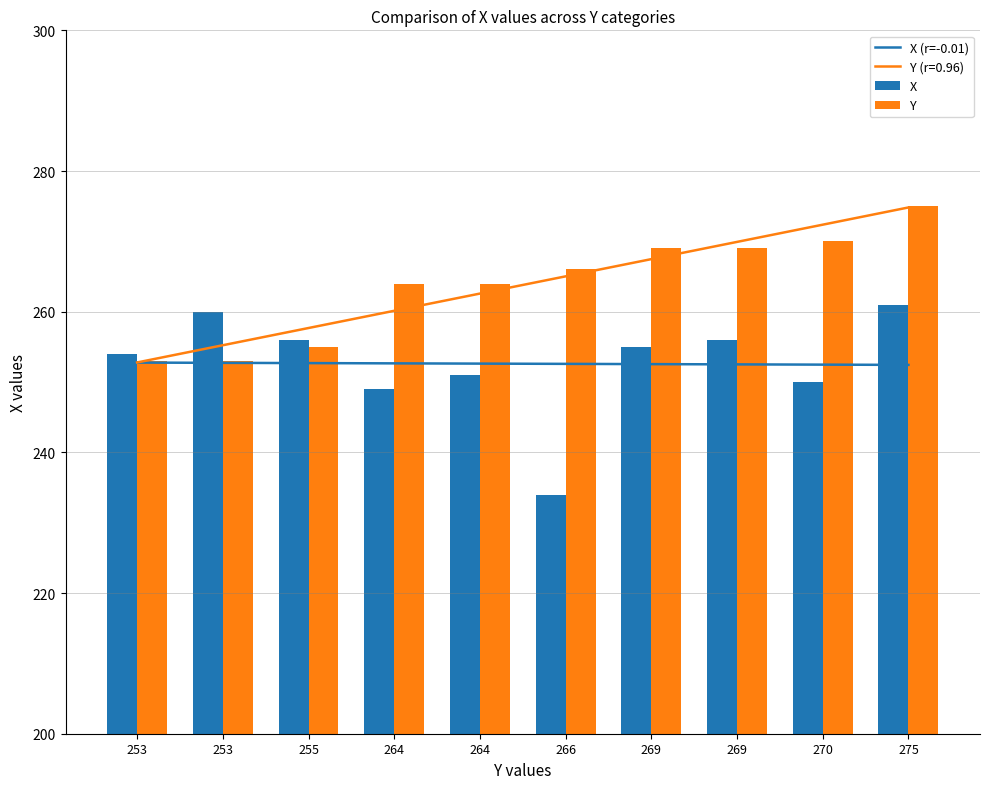

What is the total value across all series at 266?

752.6